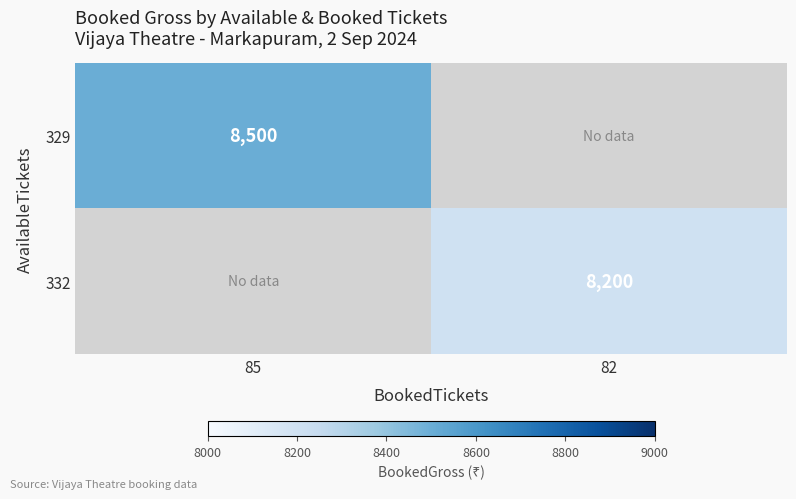

Is it true that 332 equals 8200 at 82?

True